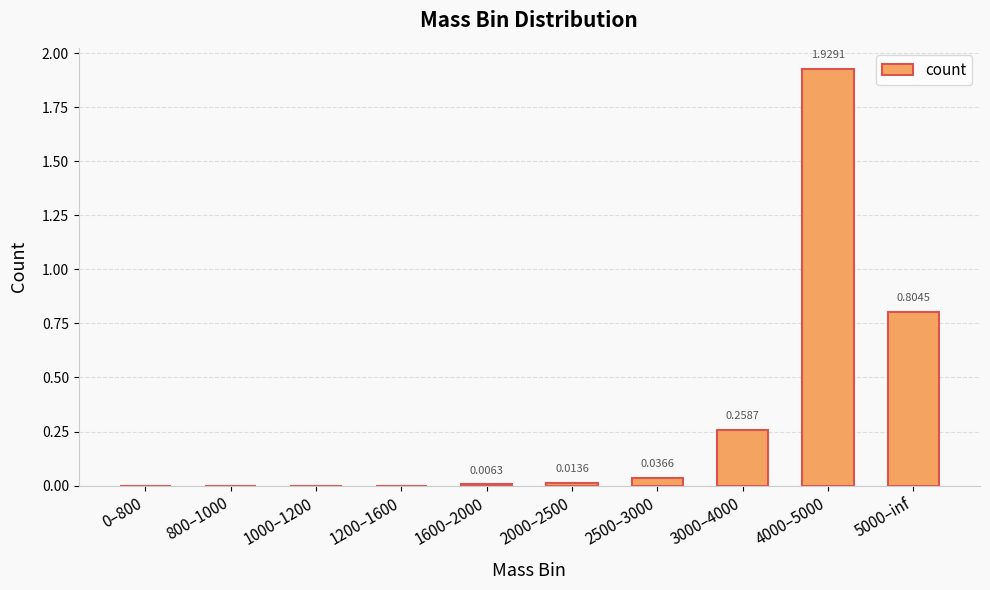

Which category has the highest value across all series?

4000–5000